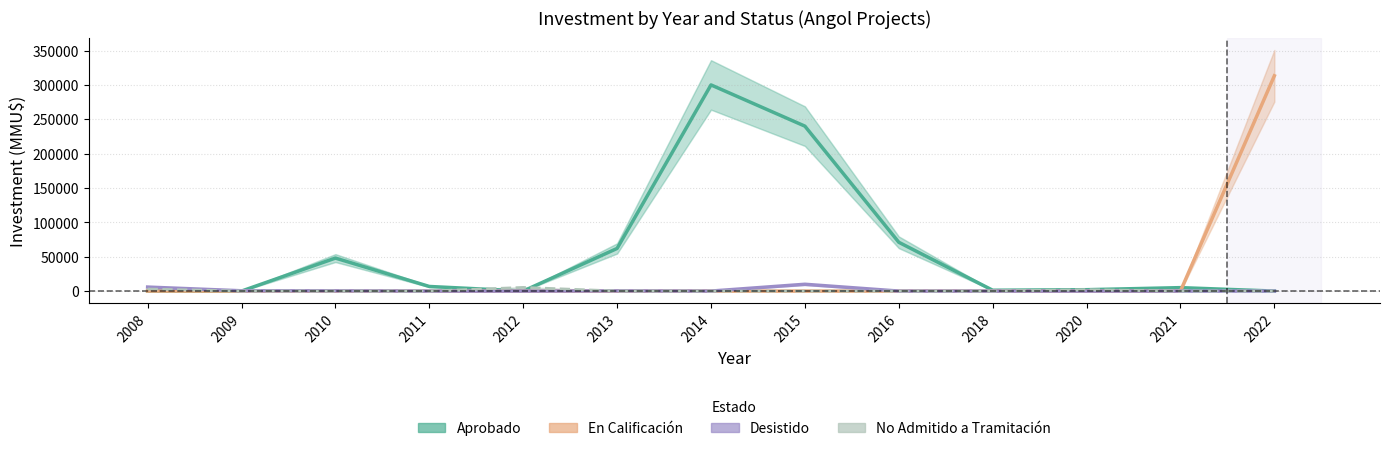

What are all the series names shown in the legend?

Aprobado, En Calificación, Desistido, No Admitido a Tramitación